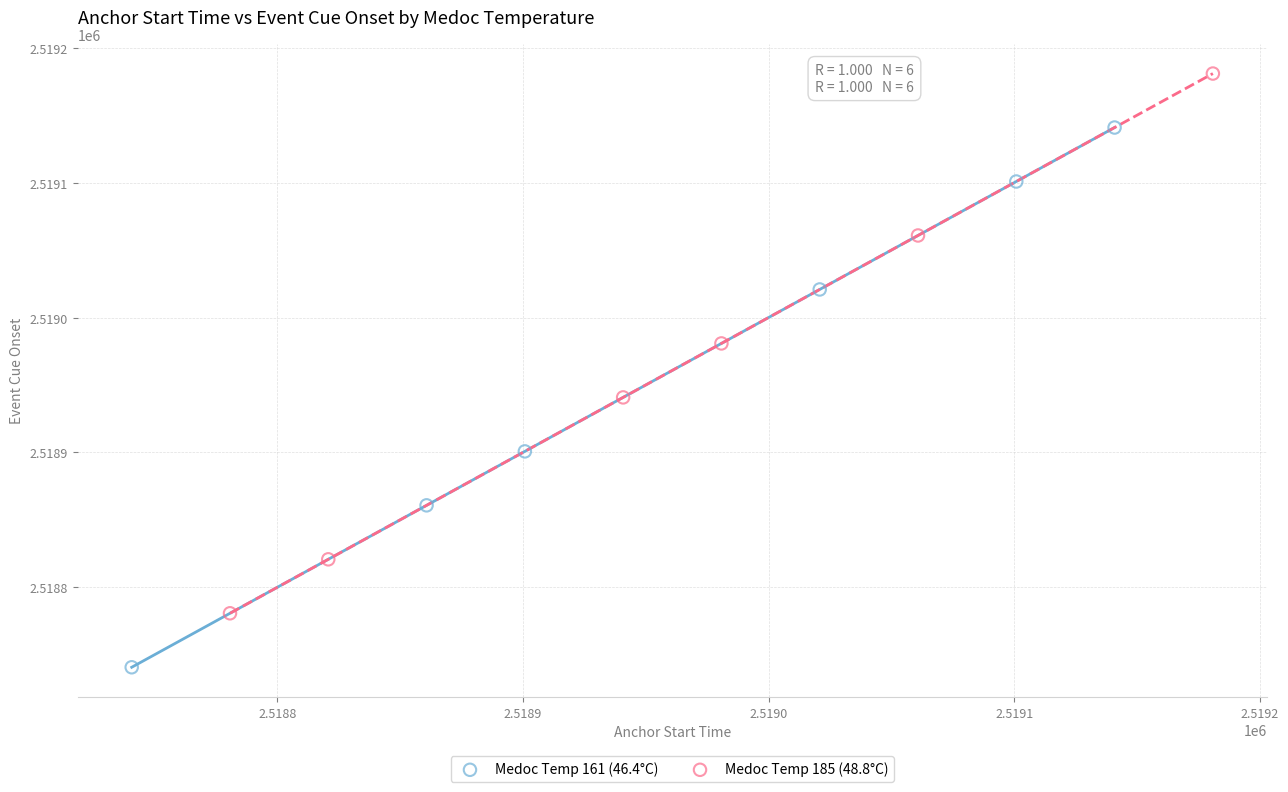

Which series contains the highest Y value?

Medoc Temp 185 (48.8°C)